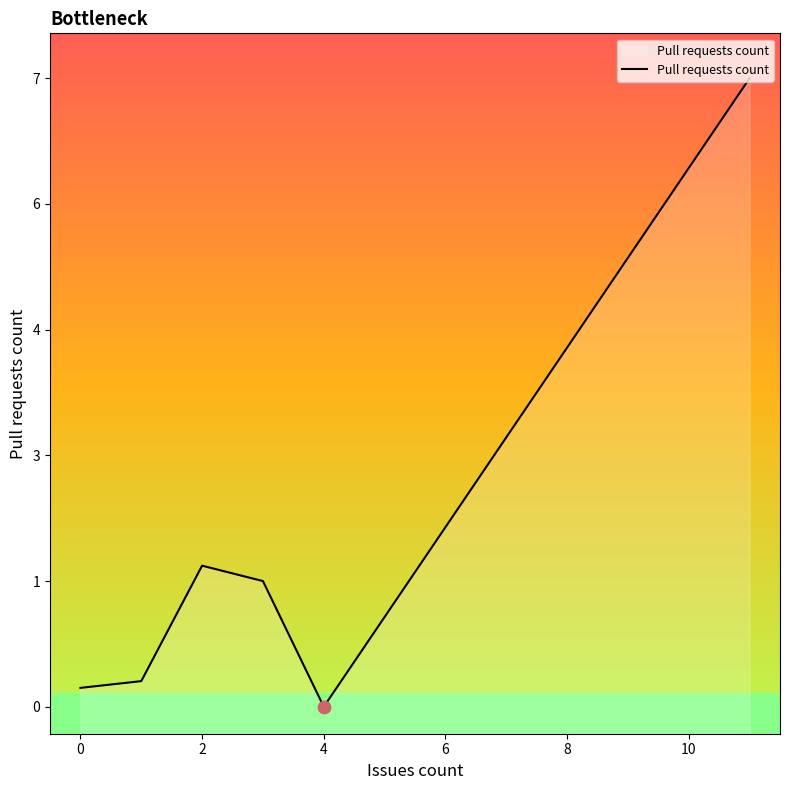

Between 2 and 8, which is larger?

8